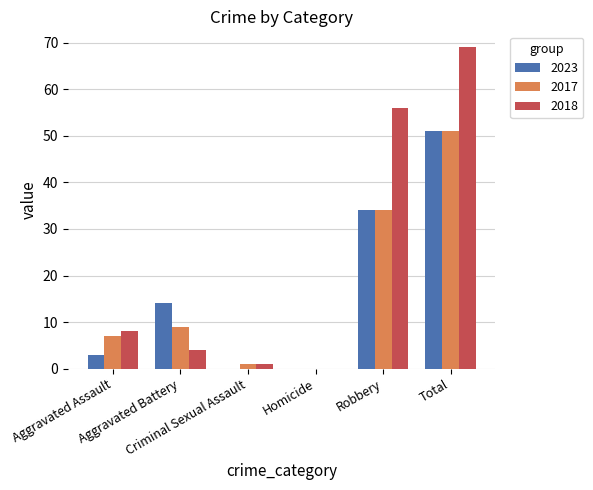

What is the maximum value shown in the chart?

69